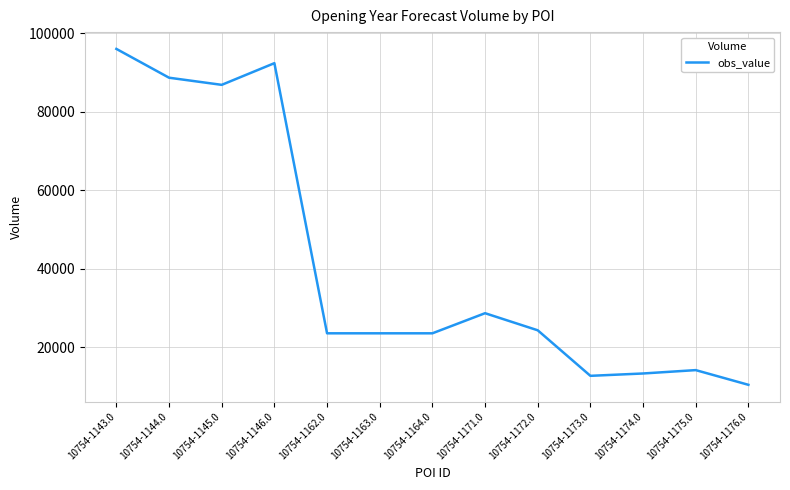

Does the chart display data point markers on the line(s)?

No